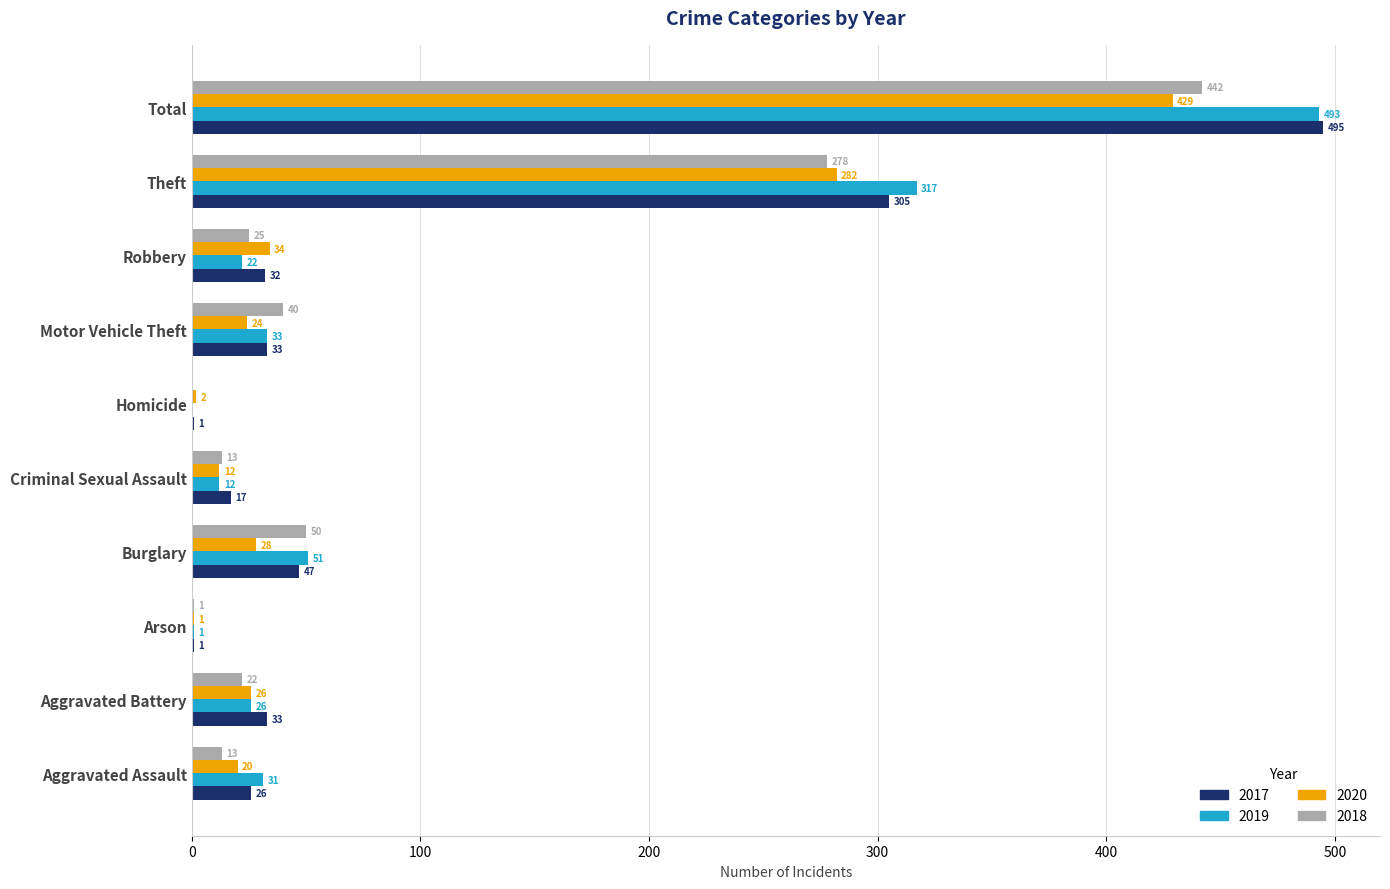

What is the total value across all series at Burglary?

176